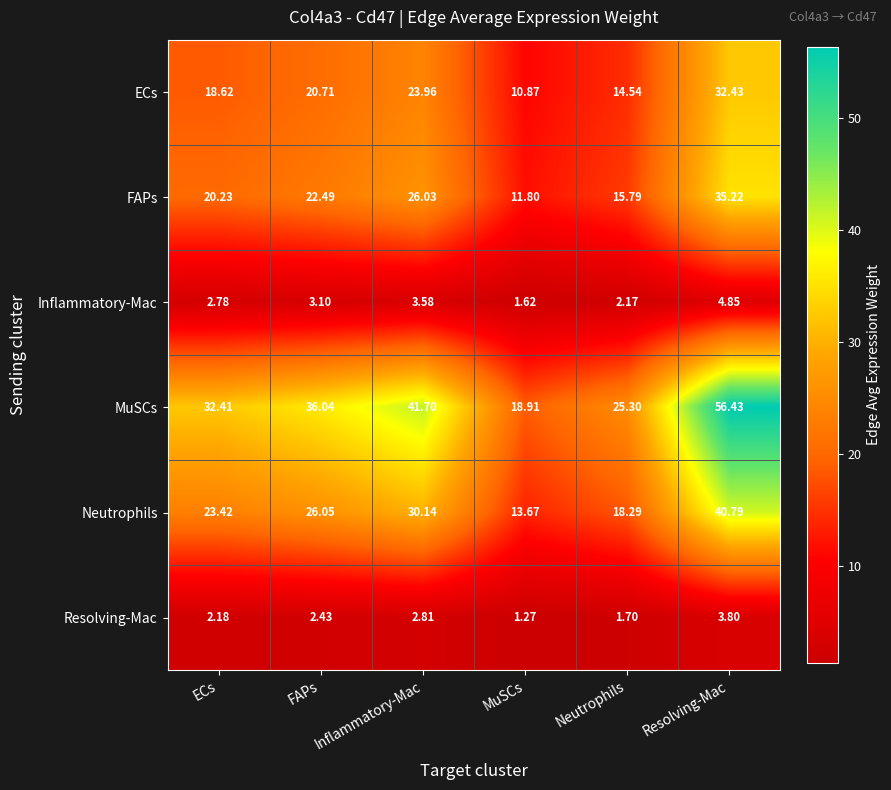

Which series has the largest range (max minus min)?

MuSCs